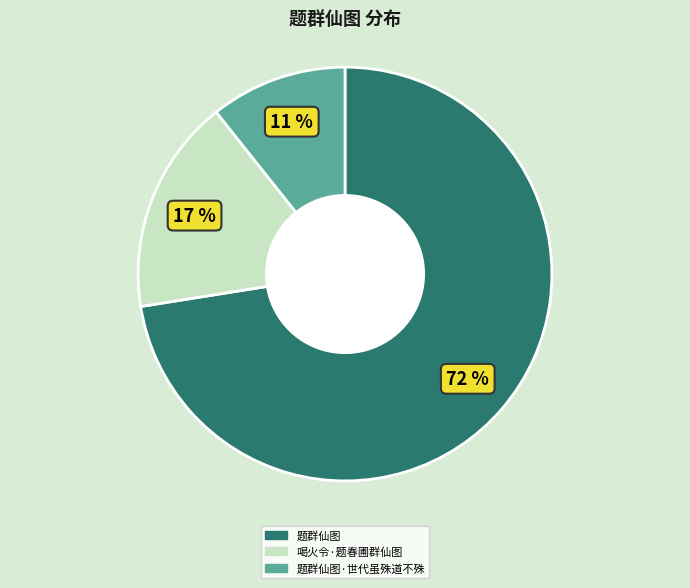

Does 题群仙图 account for over 50% of the chart?

Yes